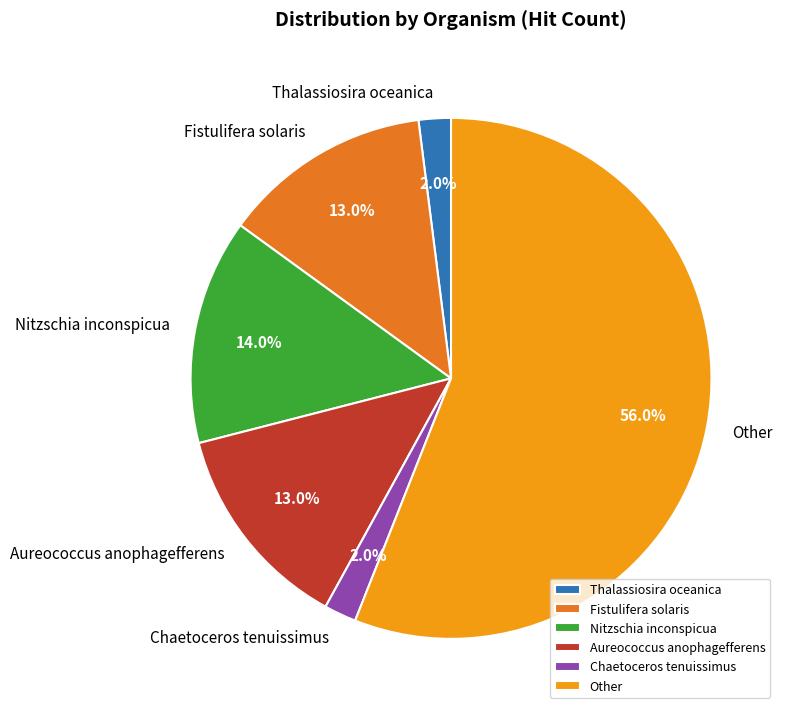

Approximately how many times larger is the value at Nitzschia inconspicua compared to Fistulifera solaris?

1.1